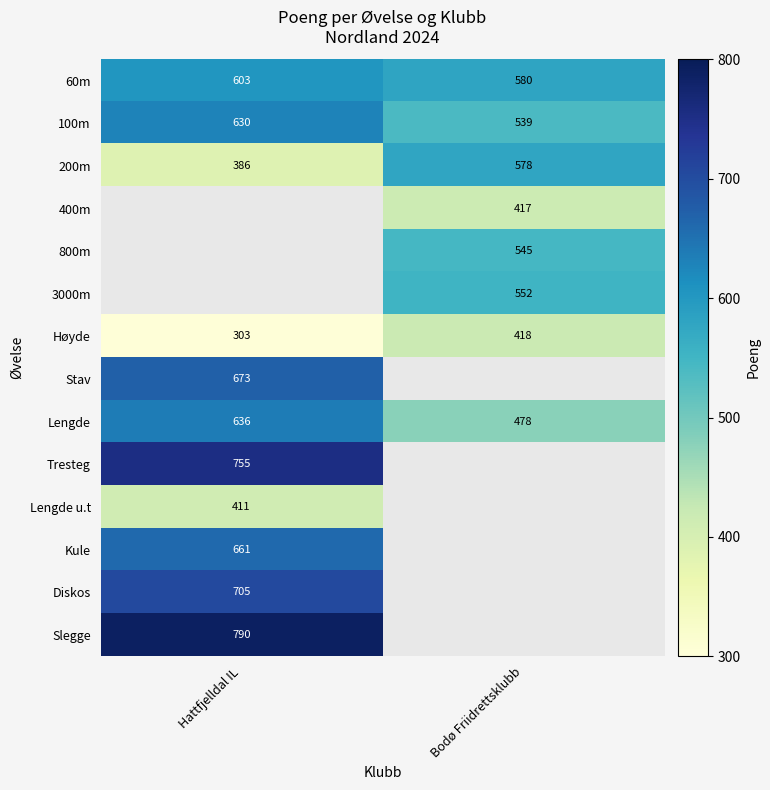

Which category has the highest value in the 100m series?

Hattfjelldal IL